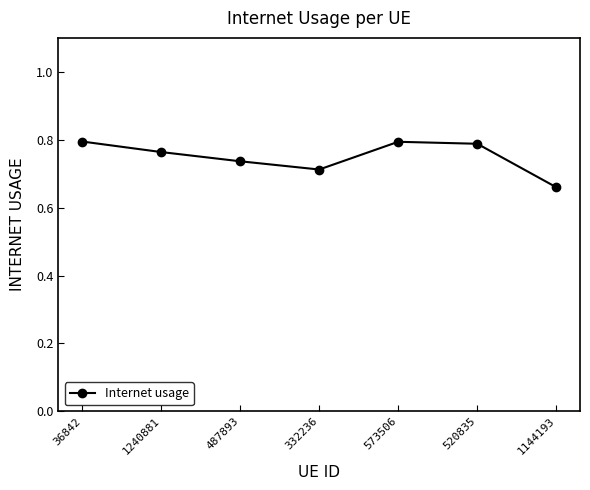

How many points are higher than both their immediate neighbors (excluding endpoints)?

1